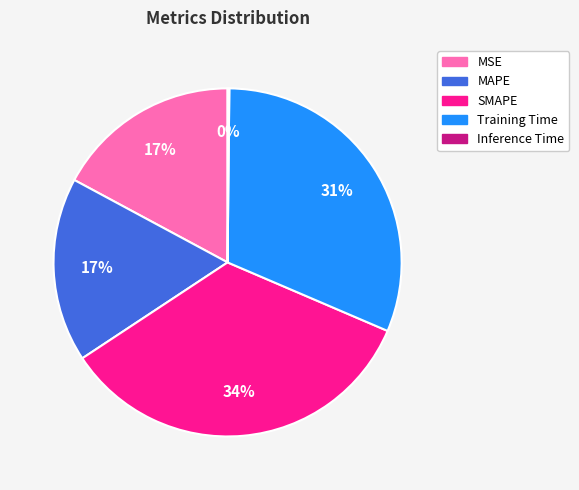

To the nearest percent, what is the average slice percentage?

20%